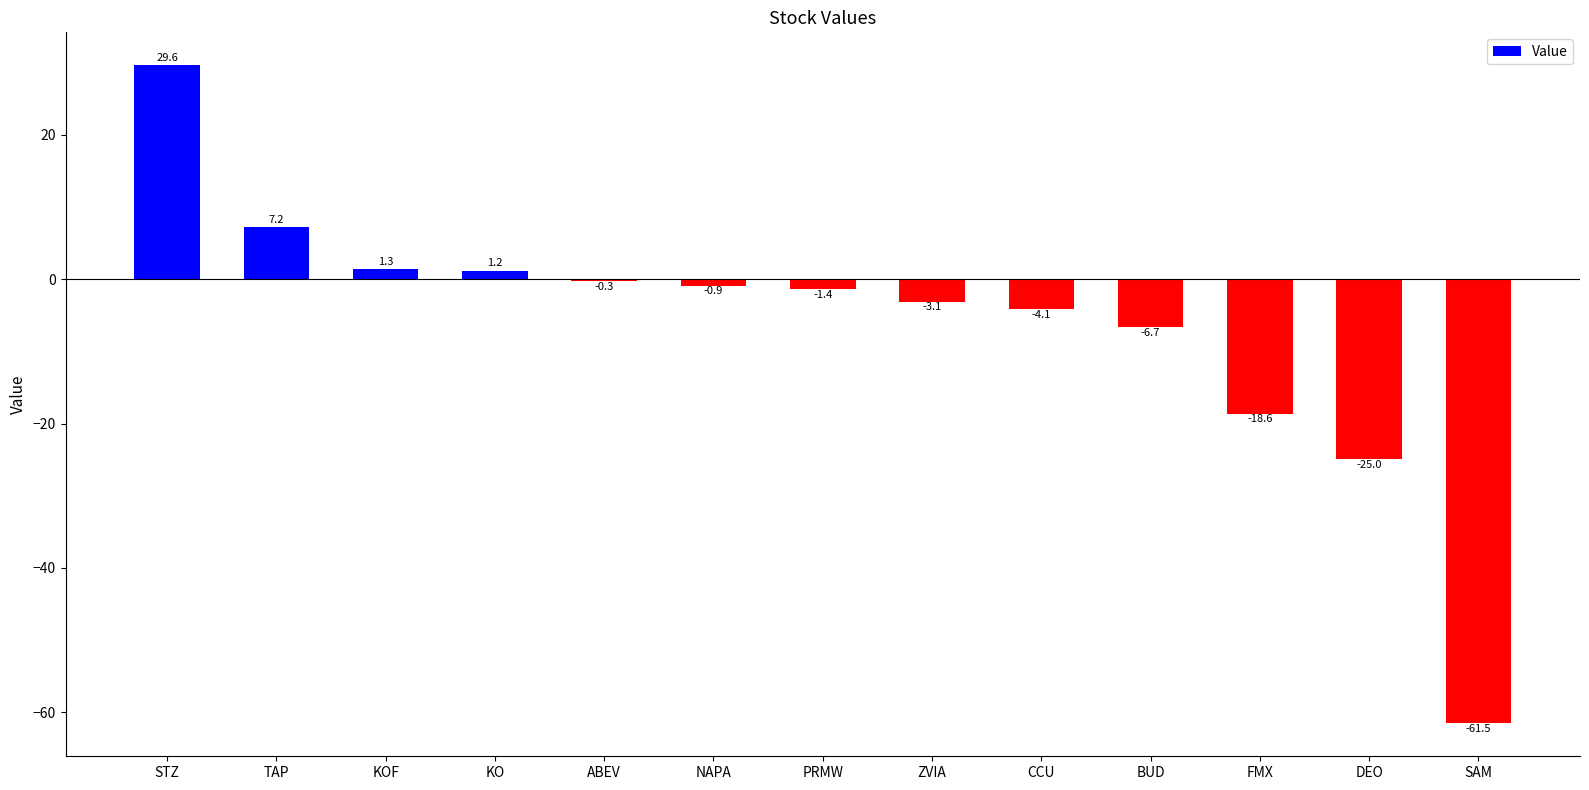

What is the greatest value displayed?

29.6